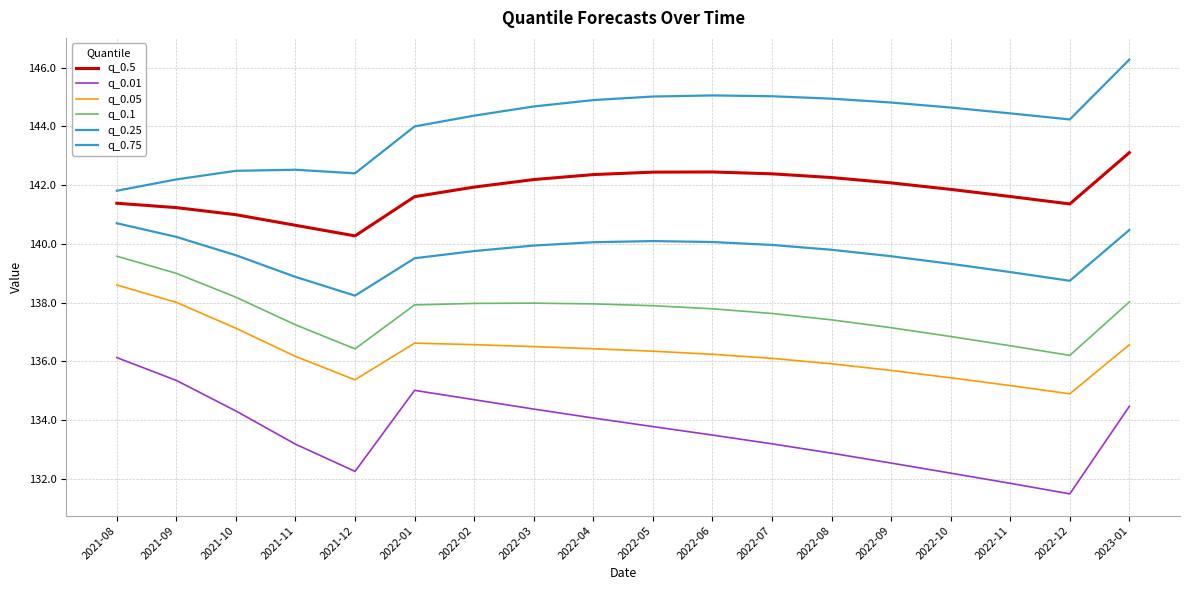

In q_0.05, how many points are lower than both neighbors (excluding endpoints)?

2